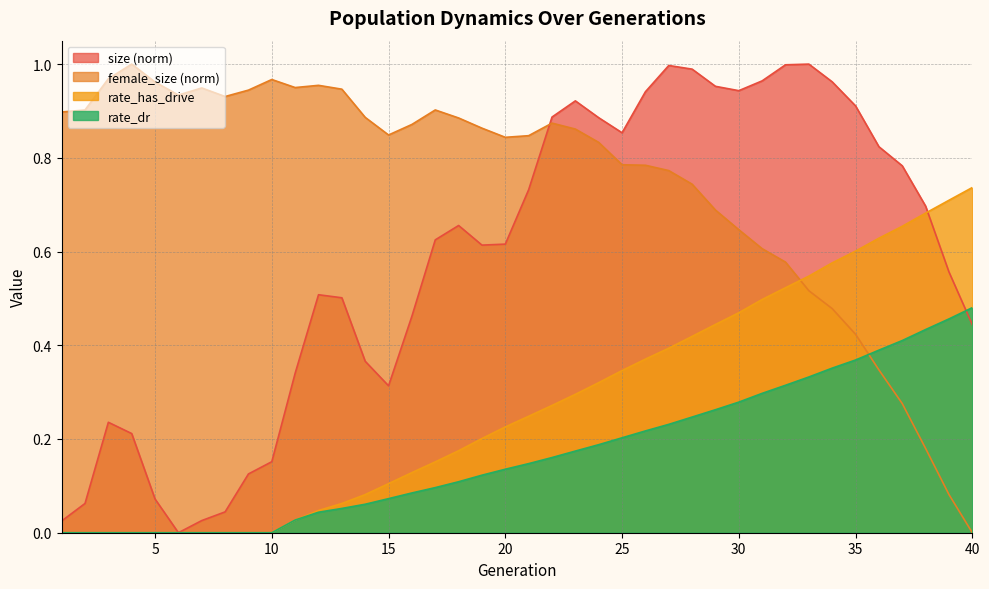

Reading left to right, what are all the values shown in this chart?

size: 1=0.0	2=0.1	3=0.2	4=0.2	5=0.1	6=0.0	7=0.0	8=0.0	9=0.1	10=0.2	11=0.3	12=0.5	13=0.5	14=0.4	15=0.3	16=0.5	17=0.6	18=0.7	19=0.6	20=0.6	21=0.7	22=0.9	23=0.9	24=0.9	25=0.9	26=0.9	27=1.0	28=1.0	29=1.0	30=0.9	31=1.0	32=1.0	33=1.0	34=1.0	35=0.9	36=0.8	37=0.8	38=0.7	39=0.6	40=0.4
female_size: 1=0.9	2=0.9	3=1.0	4=1.0	5=1.0	6=0.9	7=0.9	8=0.9	9=0.9	10=1.0	11=0.9	12=1.0	13=0.9	14=0.9	15=0.8	16=0.9	17=0.9	18=0.9	19=0.9	20=0.8	21=0.8	22=0.9	23=0.9	24=0.8	25=0.8	26=0.8	27=0.8	28=0.7	29=0.7	30=0.6	31=0.6	32=0.6	33=0.5	34=0.5	35=0.4	36=0.3	37=0.3	38=0.2	39=0.1	40=0.0
rate_dr: 1=0.0	2=0.0	3=0.0	4=0.0	5=0.0	6=0.0	7=0.0	8=0.0	9=0.0	10=0.0	11=0.0	12=0.0	13=0.1	14=0.1	15=0.1	16=0.1	17=0.1	18=0.1	19=0.1	20=0.1	21=0.1	22=0.2	23=0.2	24=0.2	25=0.2	26=0.2	27=0.2	28=0.2	29=0.3	30=0.3	31=0.3	32=0.3	33=0.3	34=0.4	35=0.4	36=0.4	37=0.4	38=0.4	39=0.5	40=0.5
rate_has_drive: 1=0.0	2=0.0	3=0.0	4=0.0	5=0.0	6=0.0	7=0.0	8=0.0	9=0.0	10=0.0	11=0.0	12=0.0	13=0.1	14=0.1	15=0.1	16=0.1	17=0.2	18=0.2	19=0.2	20=0.2	21=0.2	22=0.3	23=0.3	24=0.3	25=0.3	26=0.4	27=0.4	28=0.4	29=0.4	30=0.5	31=0.5	32=0.5	33=0.5	34=0.6	35=0.6	36=0.6	37=0.7	38=0.7	39=0.7	40=0.7